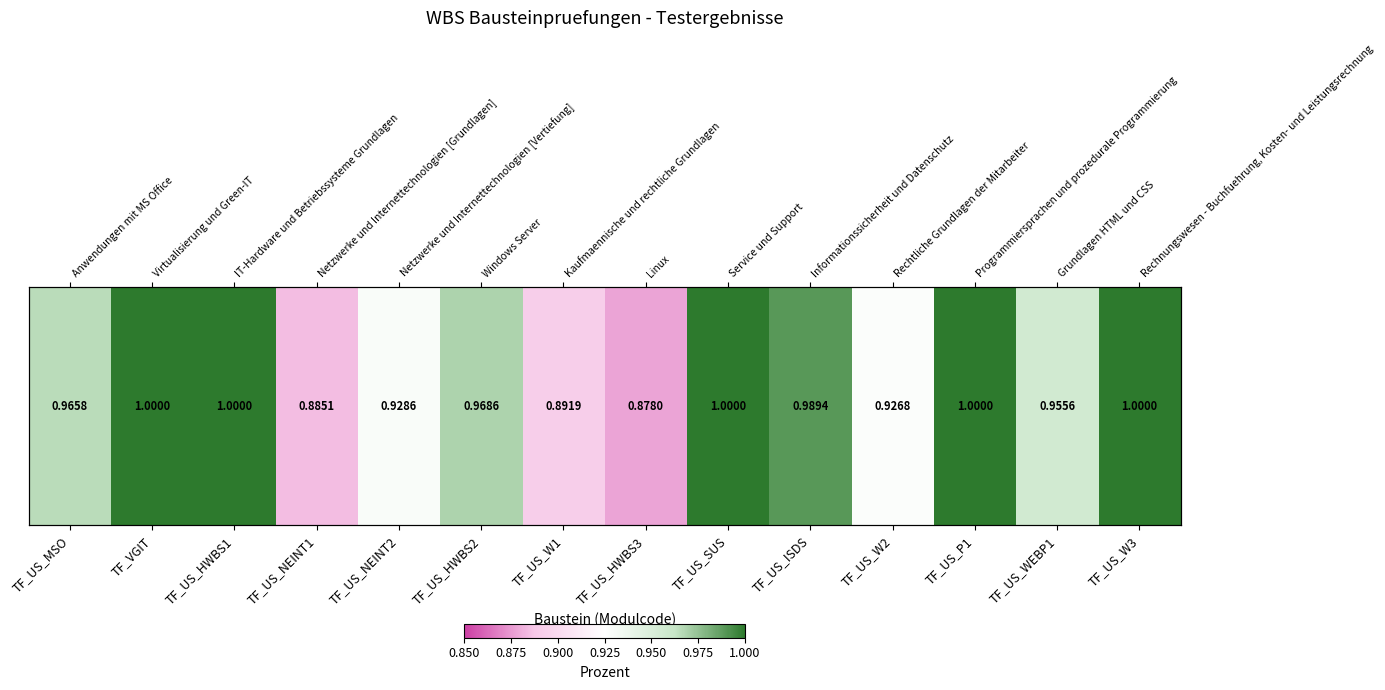

True or false: the data shows 0.6 at TF_US_NEINT2.

False